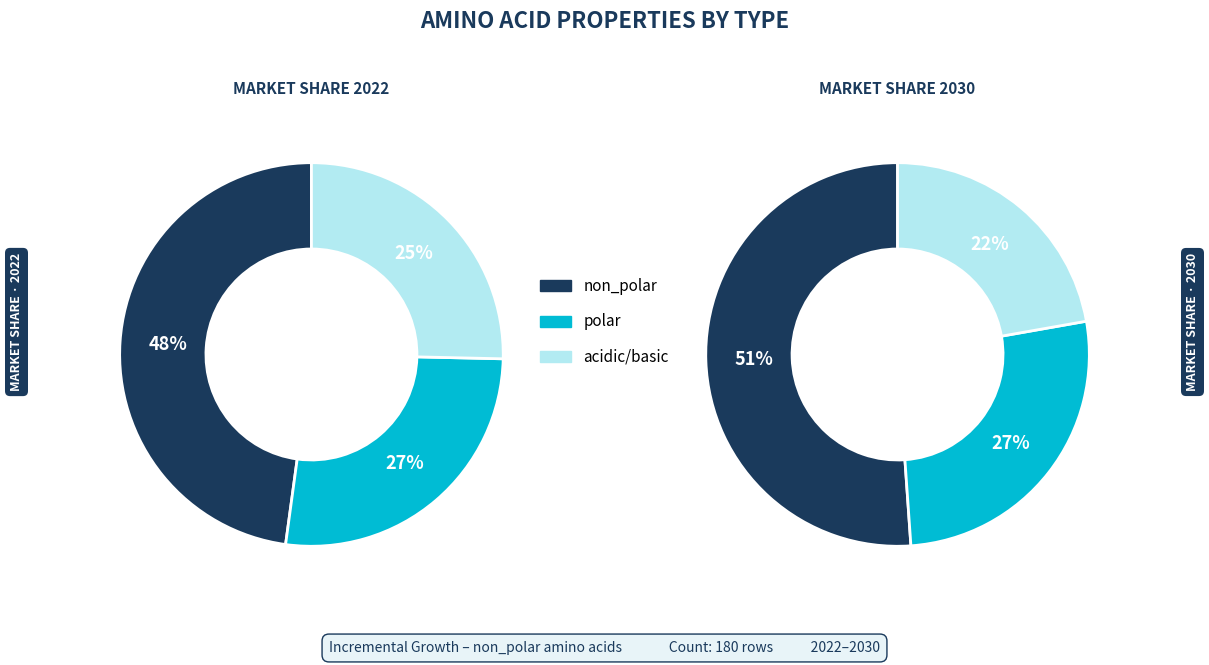

Count the number of slices in the pie.

3